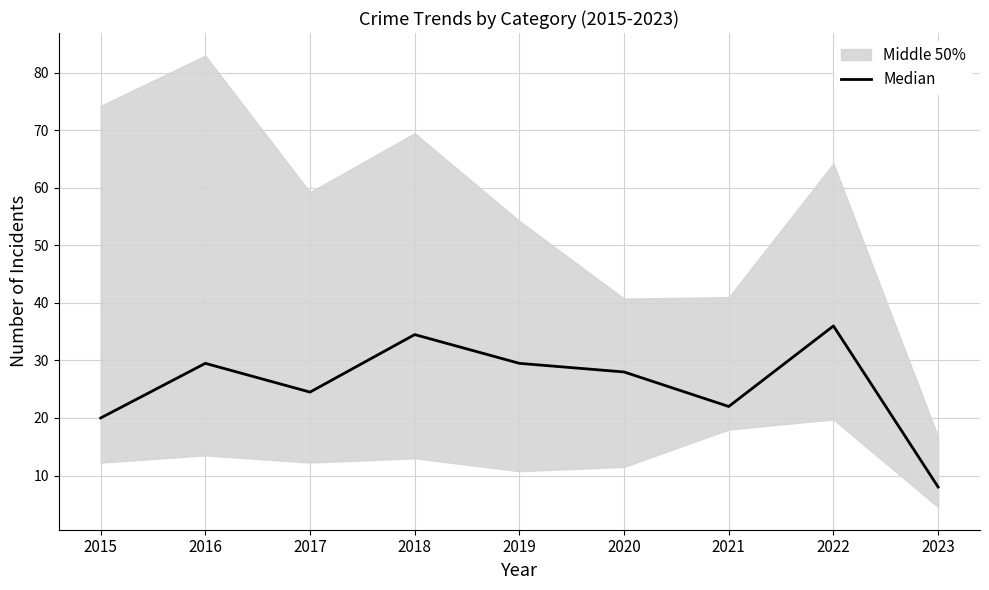

At which category does the data reach its first local valley?

2017